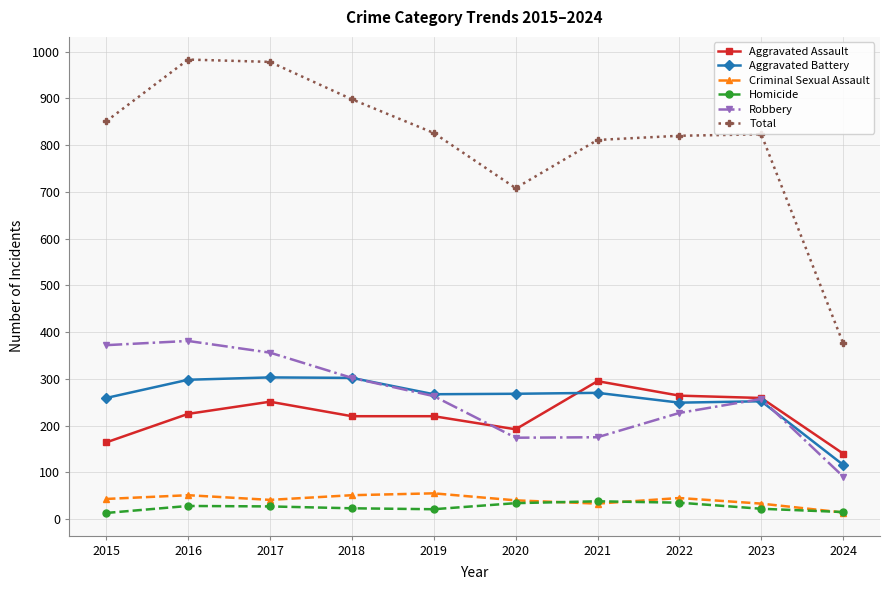

Is this an area chart (filled region under the line)?

No